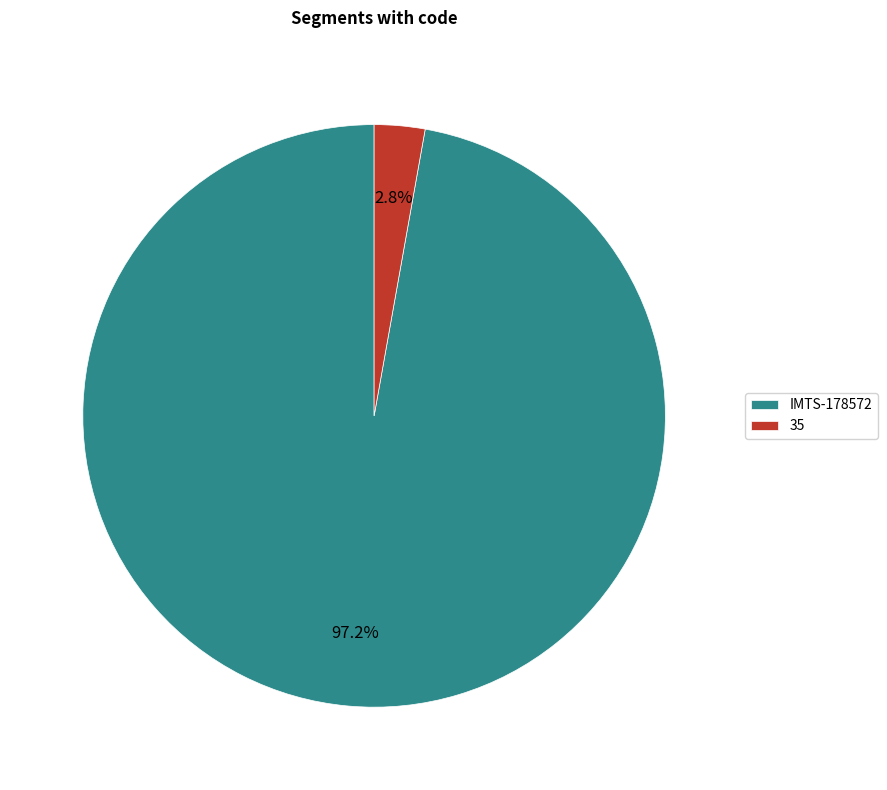

Which slice is the largest?

IMTS-178572